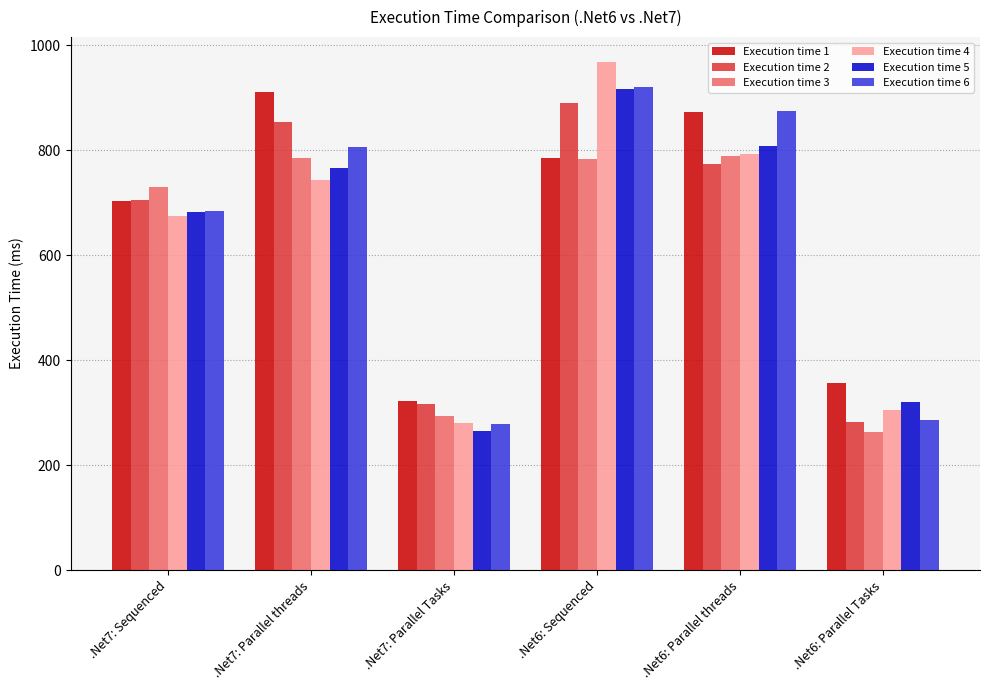

What is the value of the Execution time 1 bar at the 3rd from the left?

323